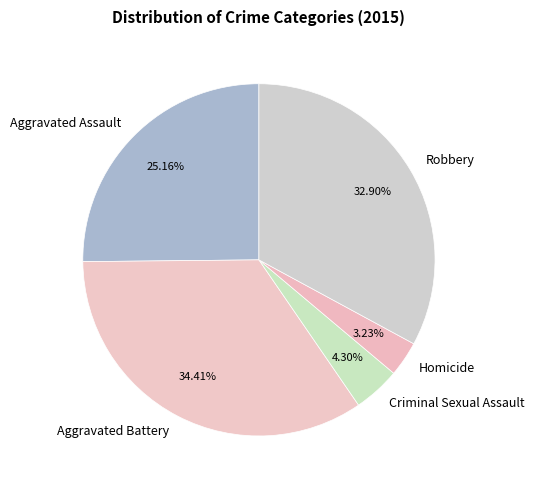

What percentage is the Aggravated Assault slice, to the nearest percent?

25%